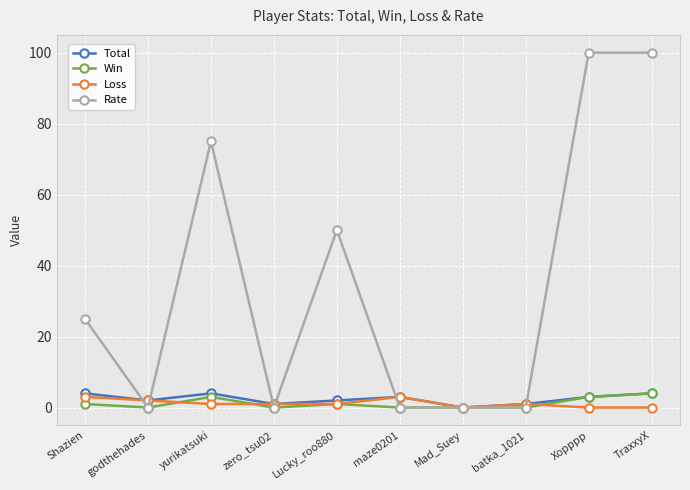

Does the chart have visible grid lines?

Yes